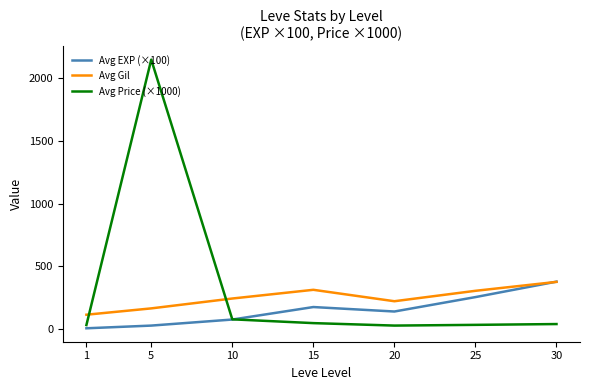

Which series has the largest total across all categories?

Avg Price (×1000)